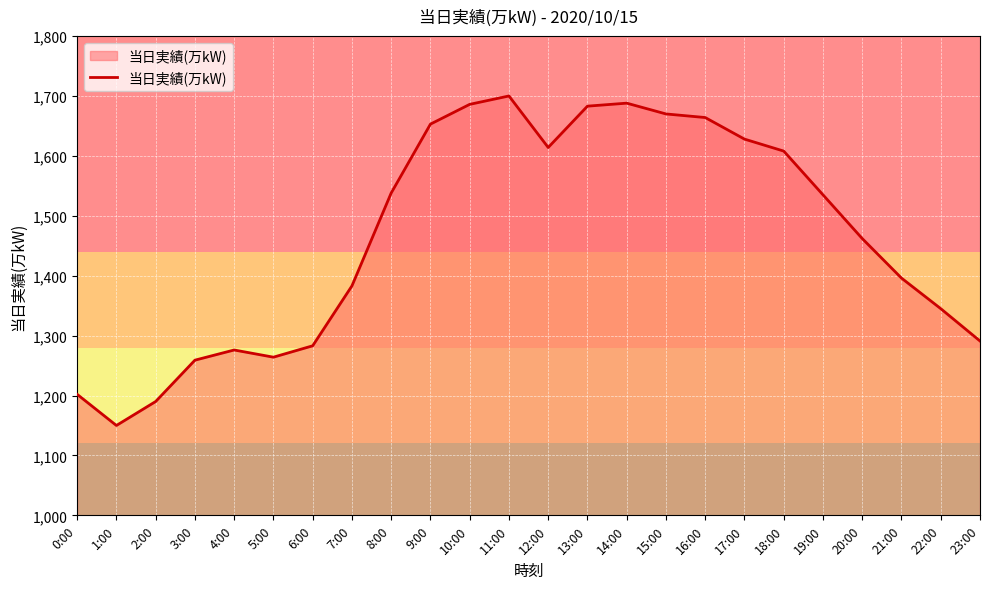

Approximately how many times larger is the value at 12:00 compared to 5:00?

1.3